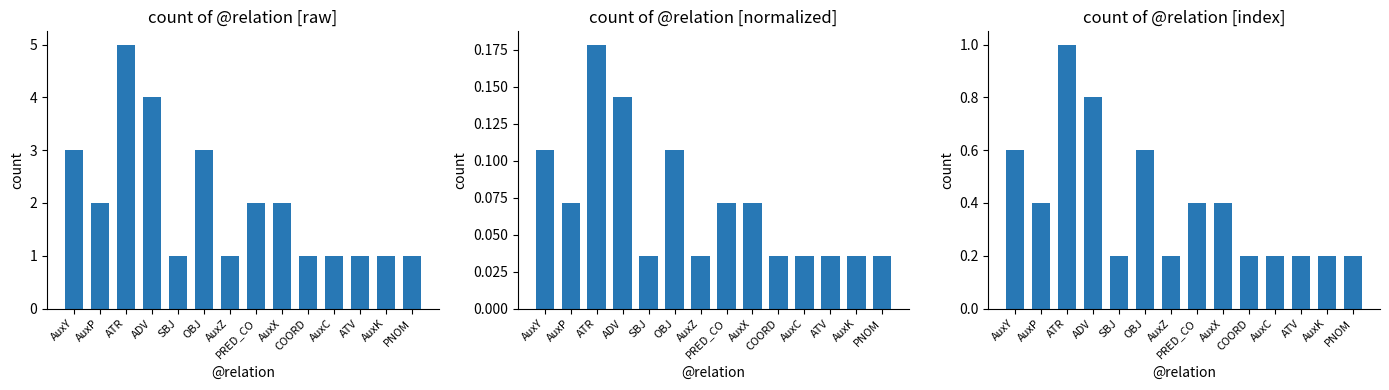

Which label corresponds to the largest value in the chart?

ATR